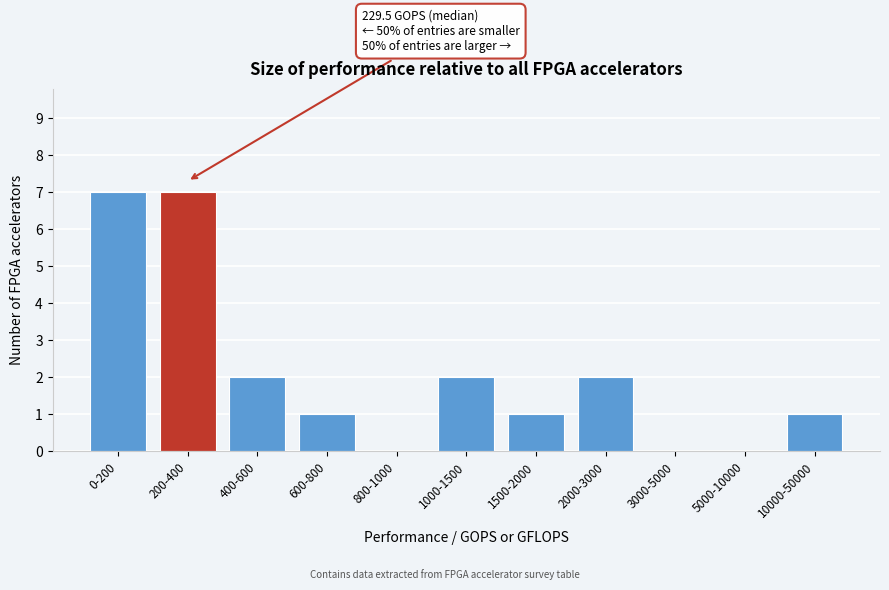

Reading right to left, transcribe all the data shown in this chart.

10000-50000=1	5000-10000=0	3000-5000=0	2000-3000=2	1500-2000=1	1000-1500=2	800-1000=0	600-800=1	400-600=2	200-400=7	0-200=7